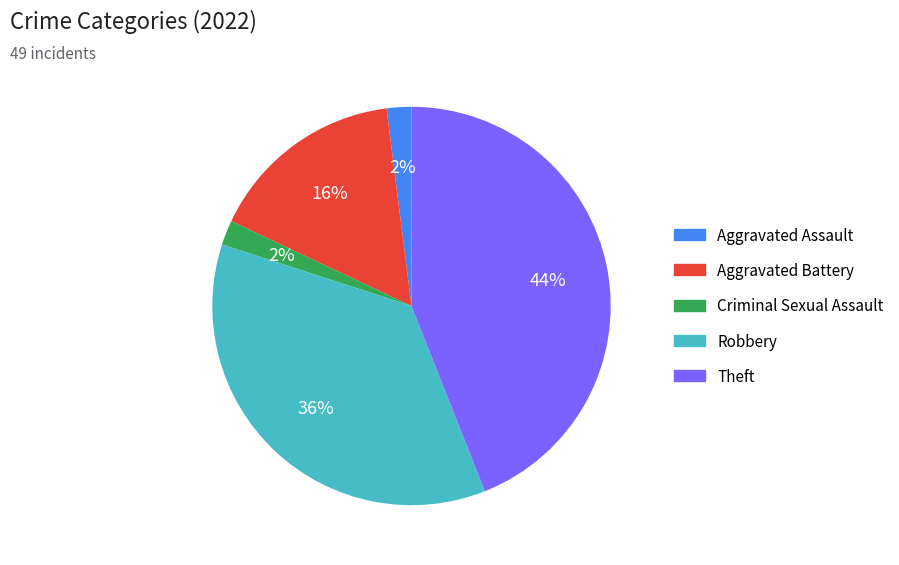

To the nearest percent, what is the average slice percentage?

20%